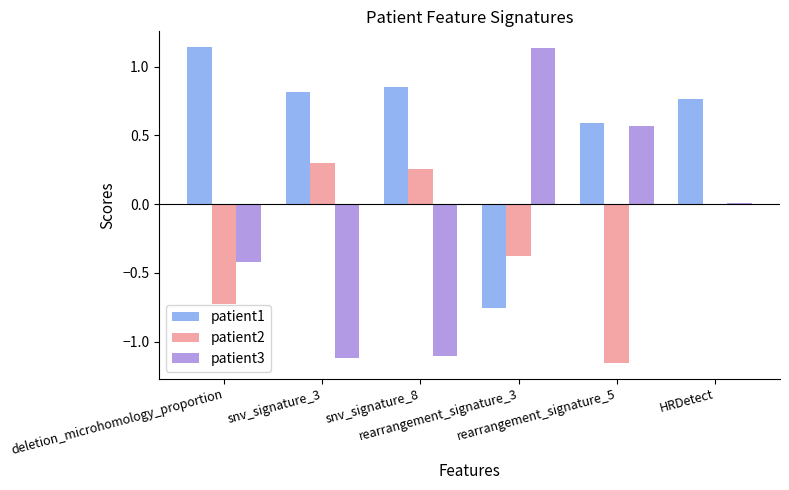

Which series has the largest total across all categories?

patient1